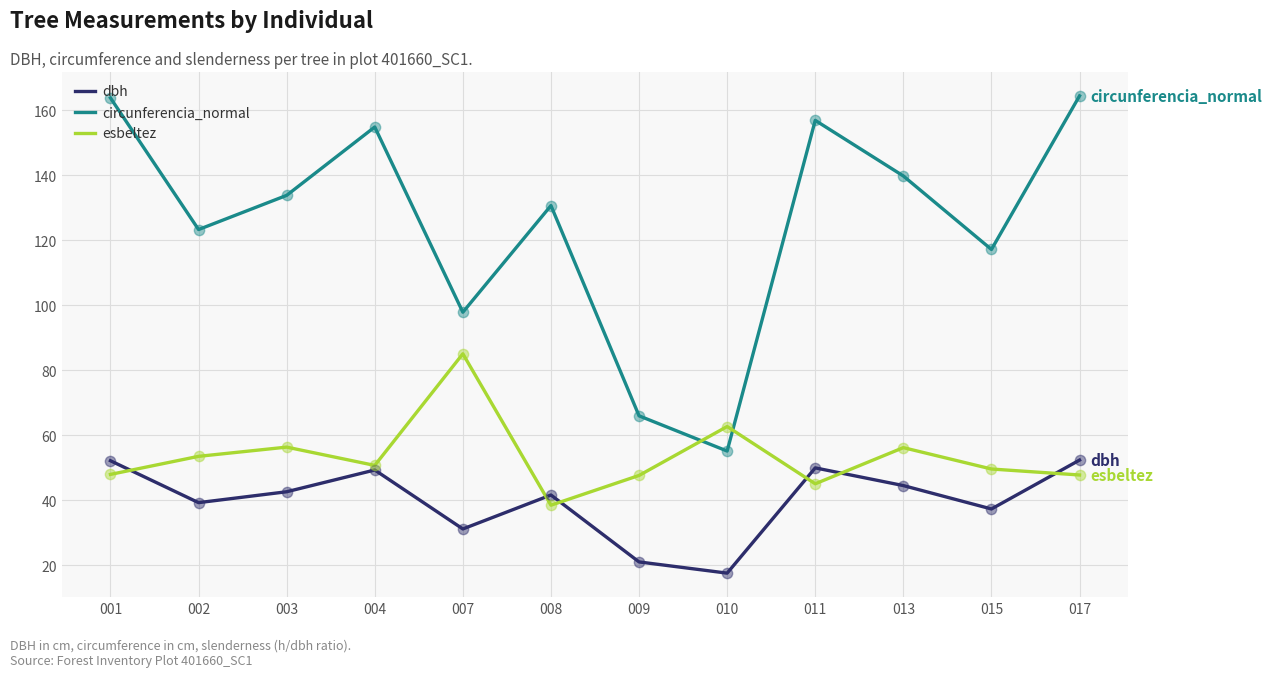

Is the value of dbh at 007 greater than the value of circunferencia_normal at 010?

No